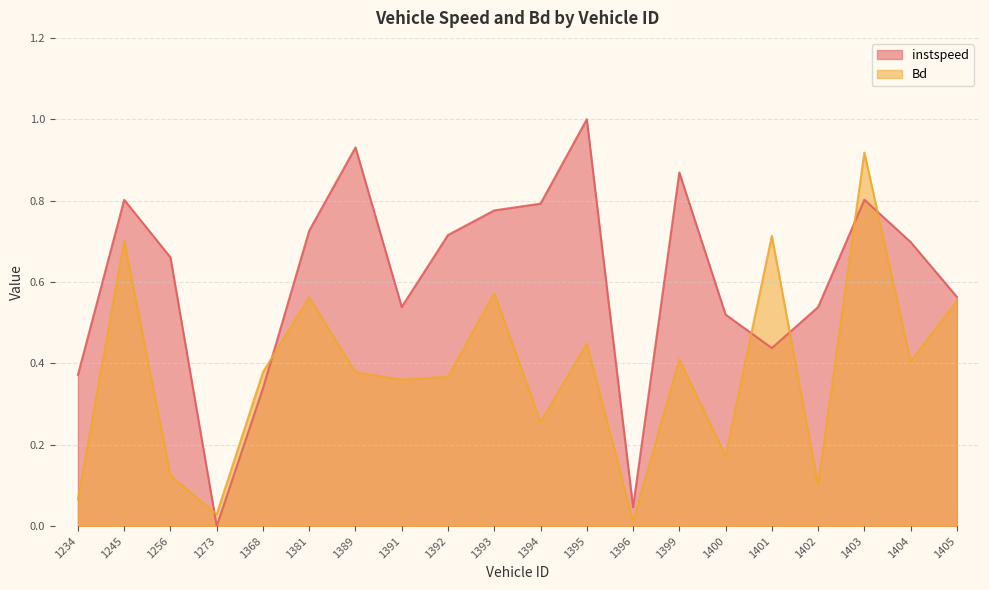

At which category does the chart reach its peak across all series?

1395